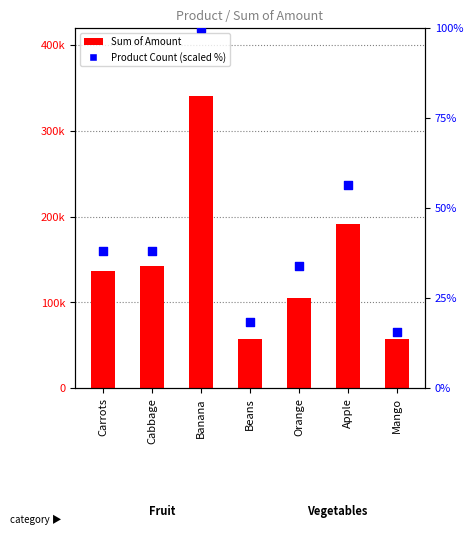

At how many categories does at least one series exceed 202977?

1